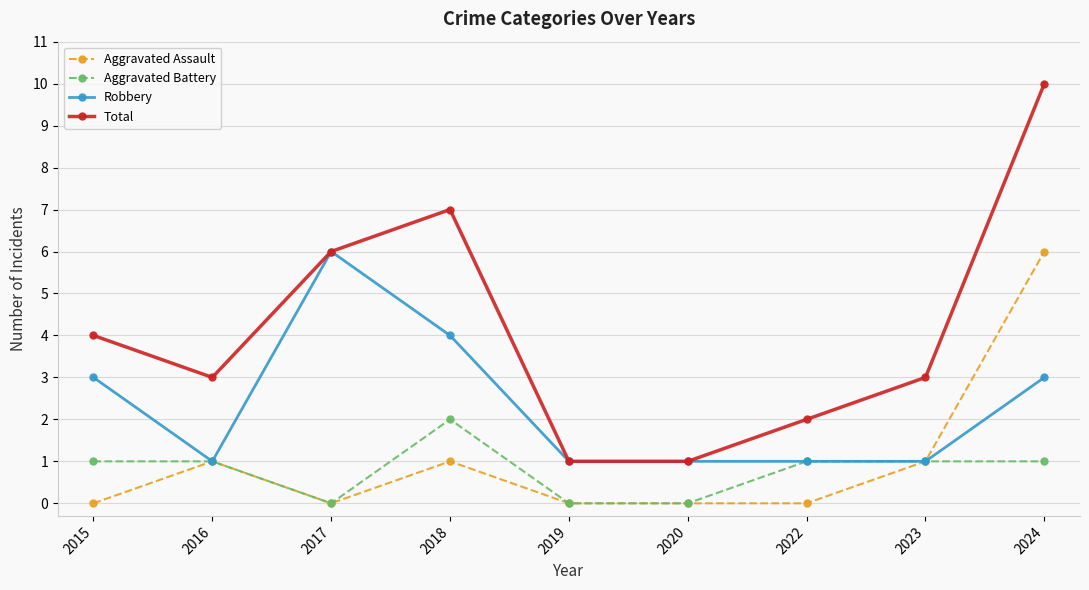

In Aggravated Assault, how many points are higher than both neighbors (excluding endpoints)?

2